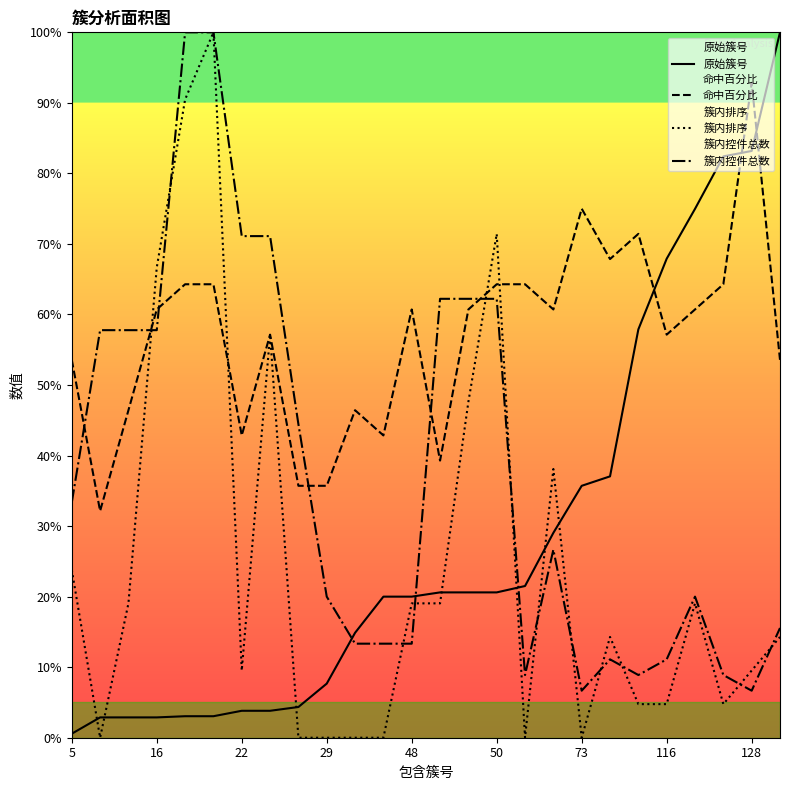

What is the spread (max minus min) of values at 16?

0.6